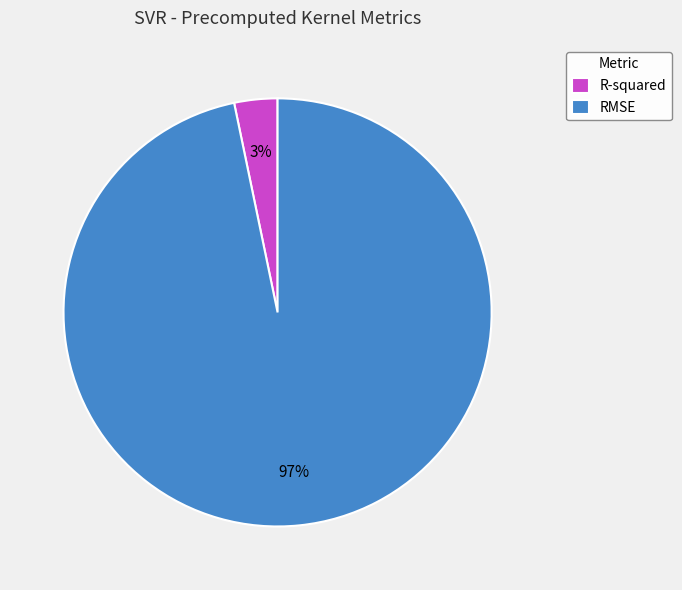

Is the sum of R-squared and RMSE greater than half?

Yes